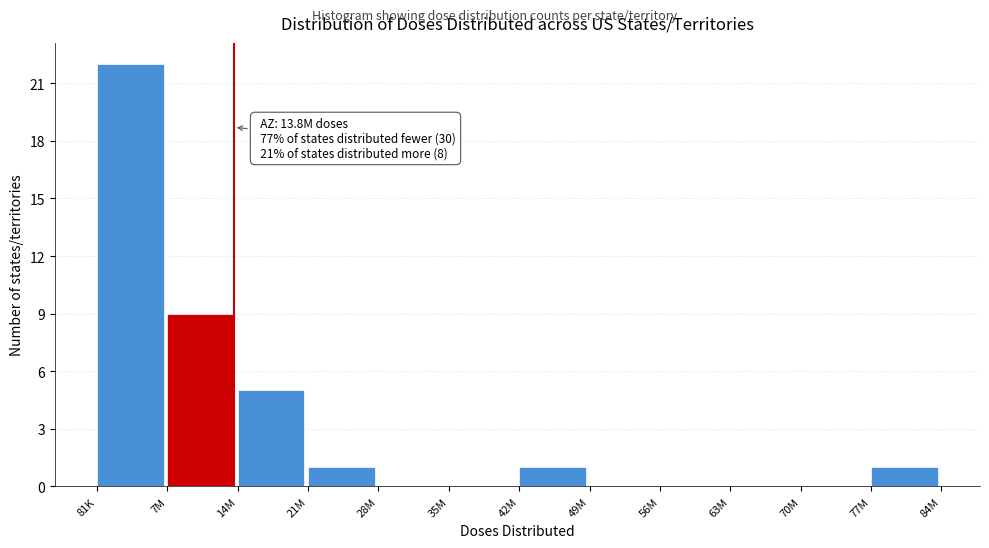

Reading left to right, list all the values displayed in this chart.

81K=22	7M=9	14M=5	21M=1	28M=0	35M=0	42M=1	49M=0	56M=0	63M=0	70M=0	77M=1